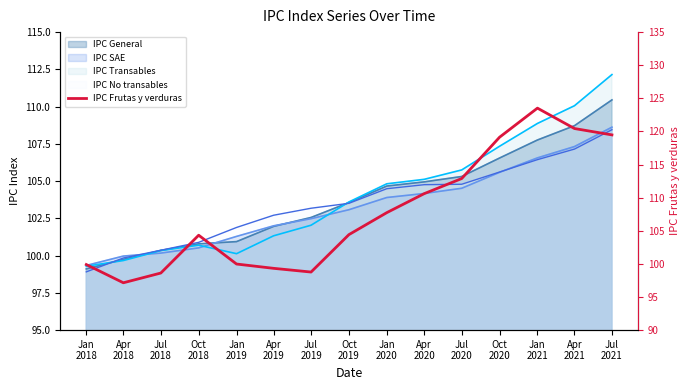

Reading left to right, extract all data points from this chart.

Jan
2018=99.9	Apr
2018=97.2	Jul
2018=98.6	Oct
2018=104.3	Jan
2019=100.0	Apr
2019=99.3	Jul
2019=98.8	Oct
2019=104.4	Jan
2020=107.7	Apr
2020=110.6	Jul
2020=112.9	Oct
2020=119.1	Jan
2021=123.5	Apr
2021=120.4	Jul
2021=119.5